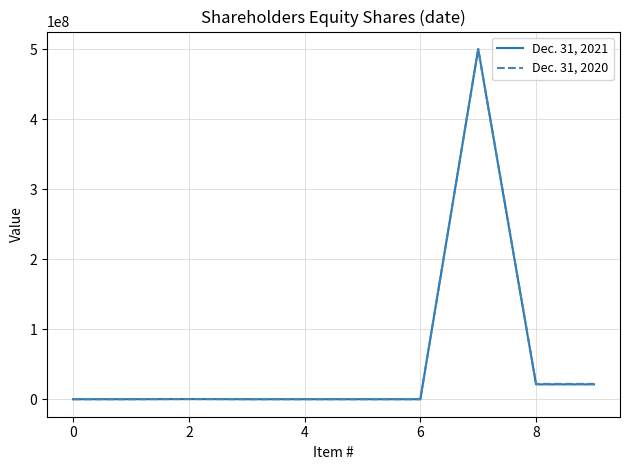

List the series in order of their overall mean, highest first.

Dec. 31, 2020, Dec. 31, 2021